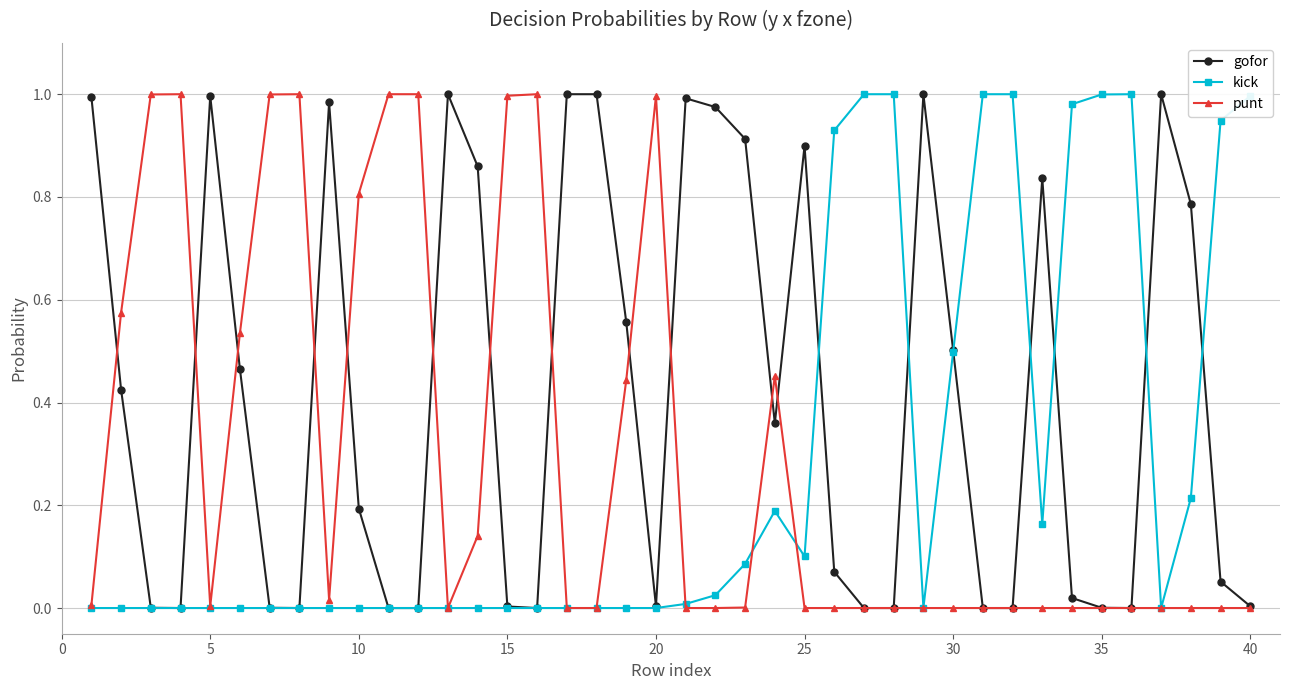

Which series has the largest total across all categories?

gofor